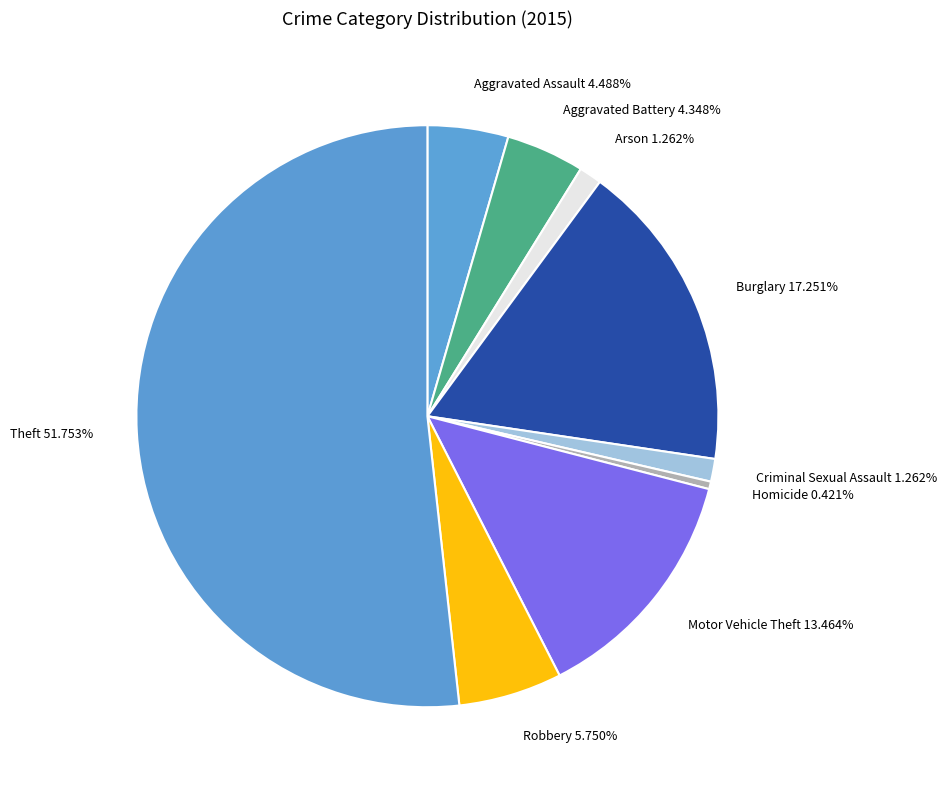

Count the number of slices in the pie.

9